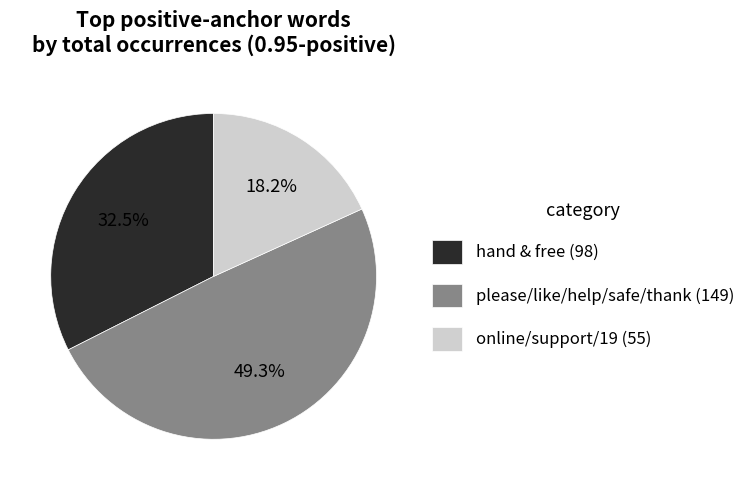

What percentage is NOT represented by hand & free (98)?

67.5%